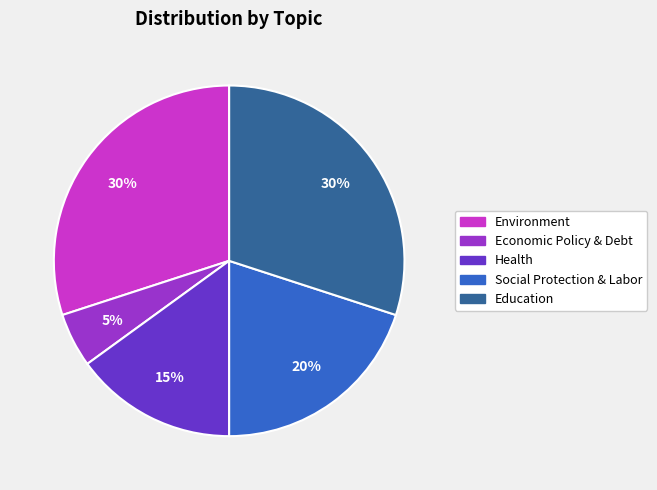

Combined, do Health and Social Protection & Labor account for over 50%?

No